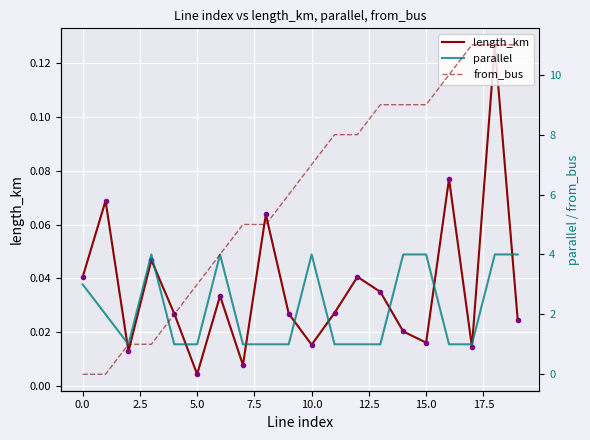

At which category is the sum across all series the highest?

18